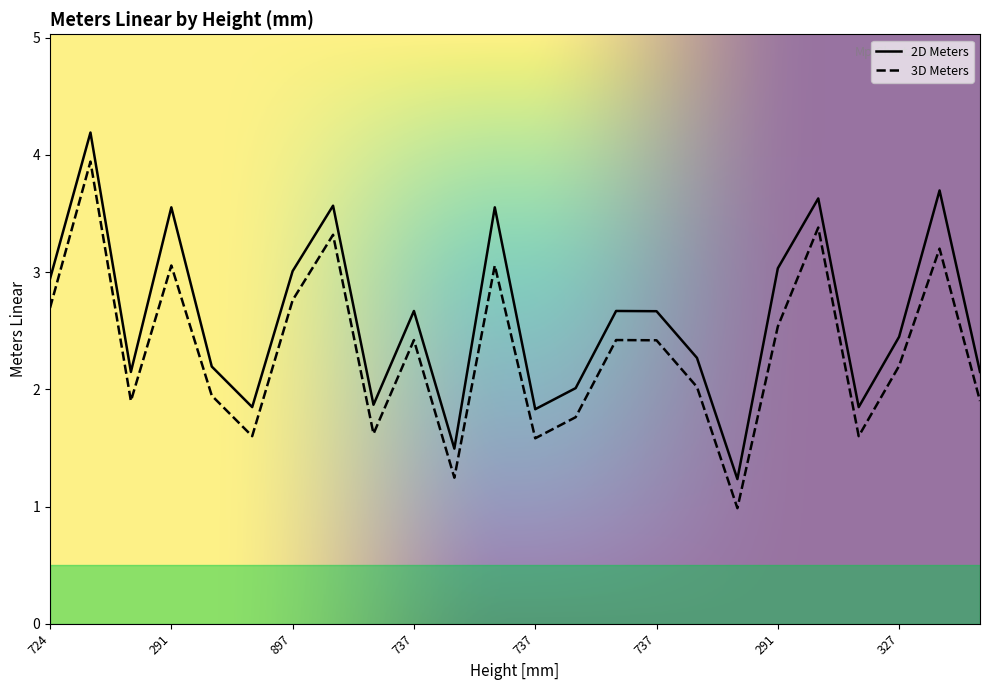

Where does the 3D Meters series first go above 2?

724